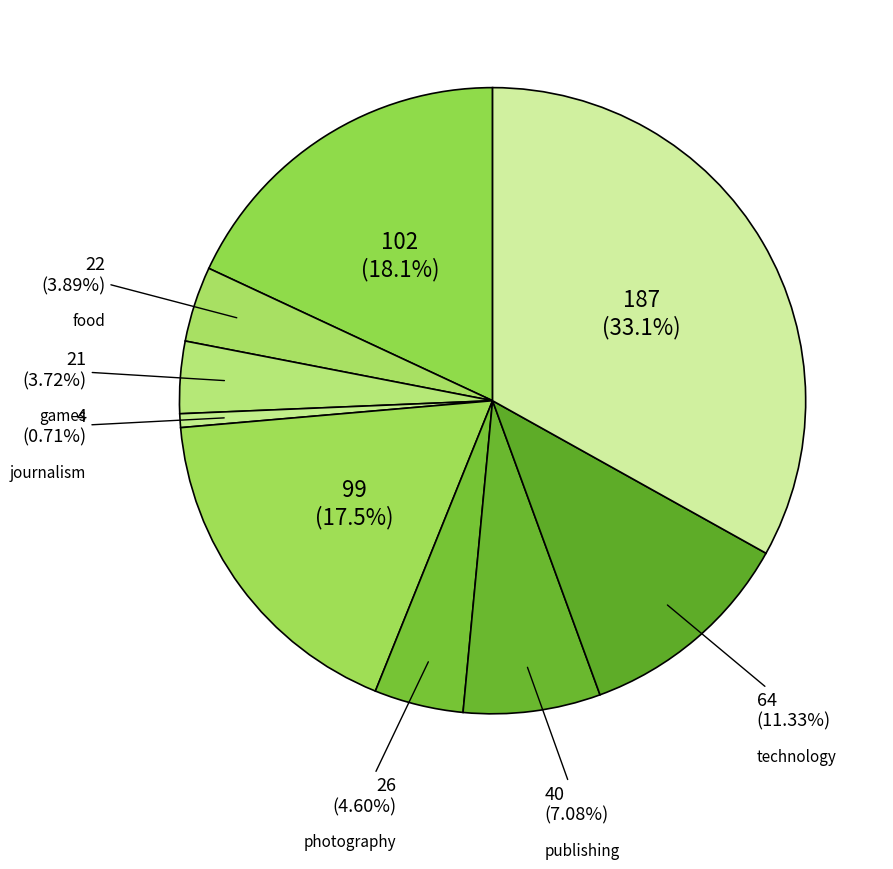

Count the number of slices in the pie.

9